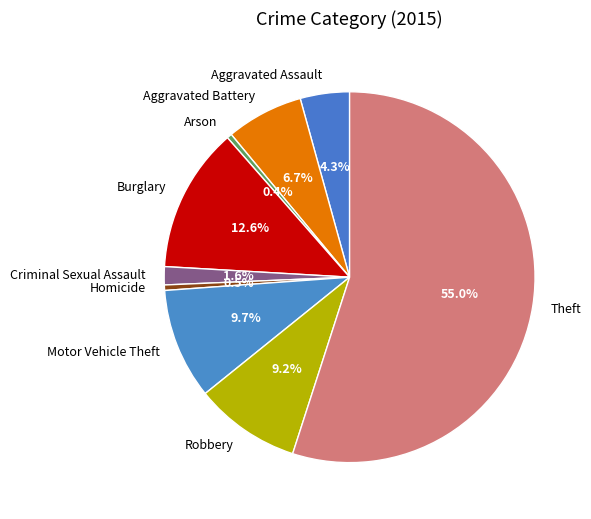

Count the number of slices in the pie.

9